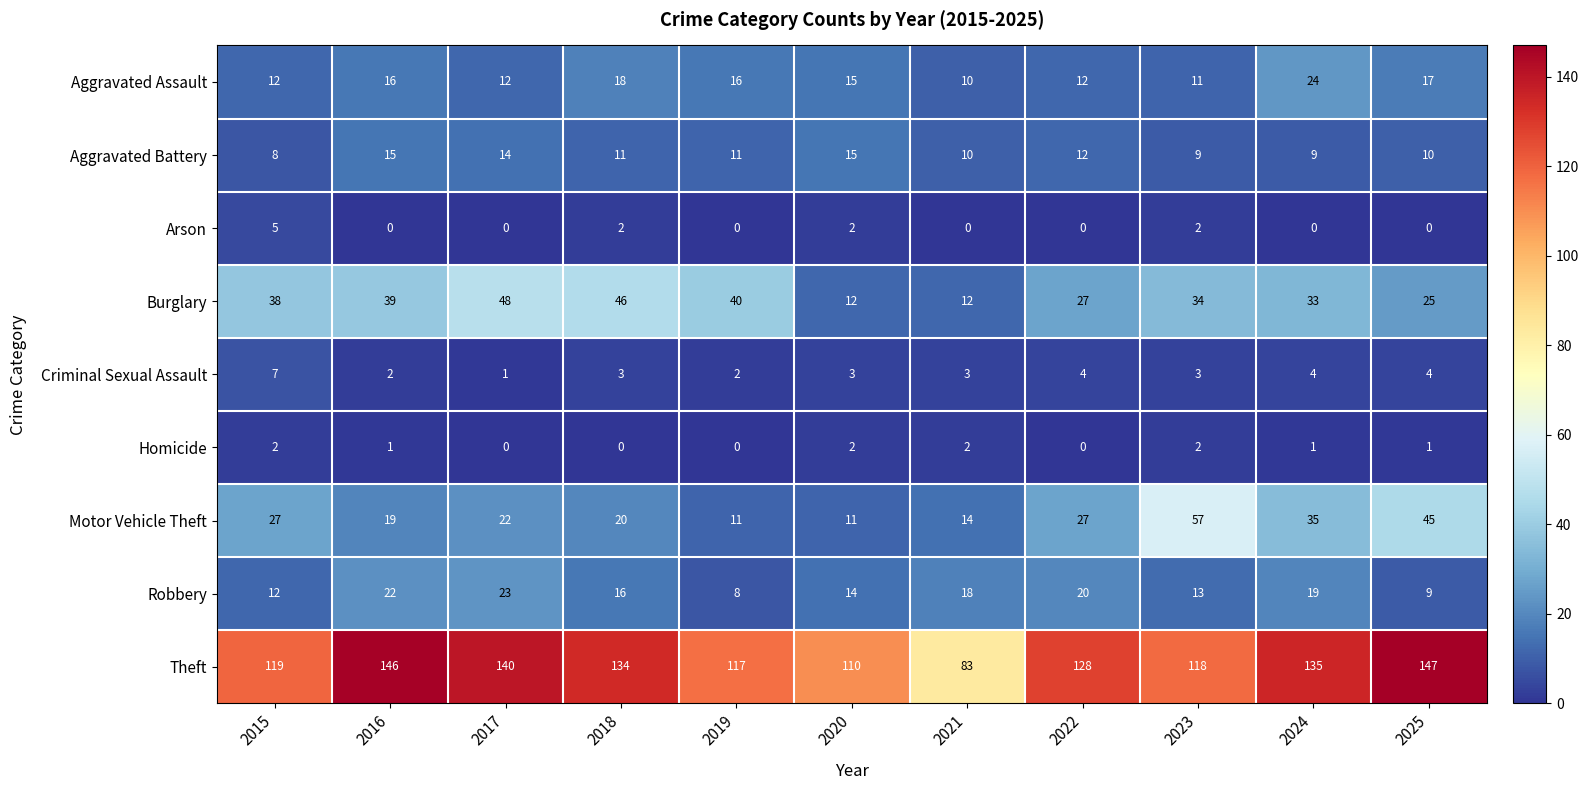

How many distinct data groups are displayed?

9